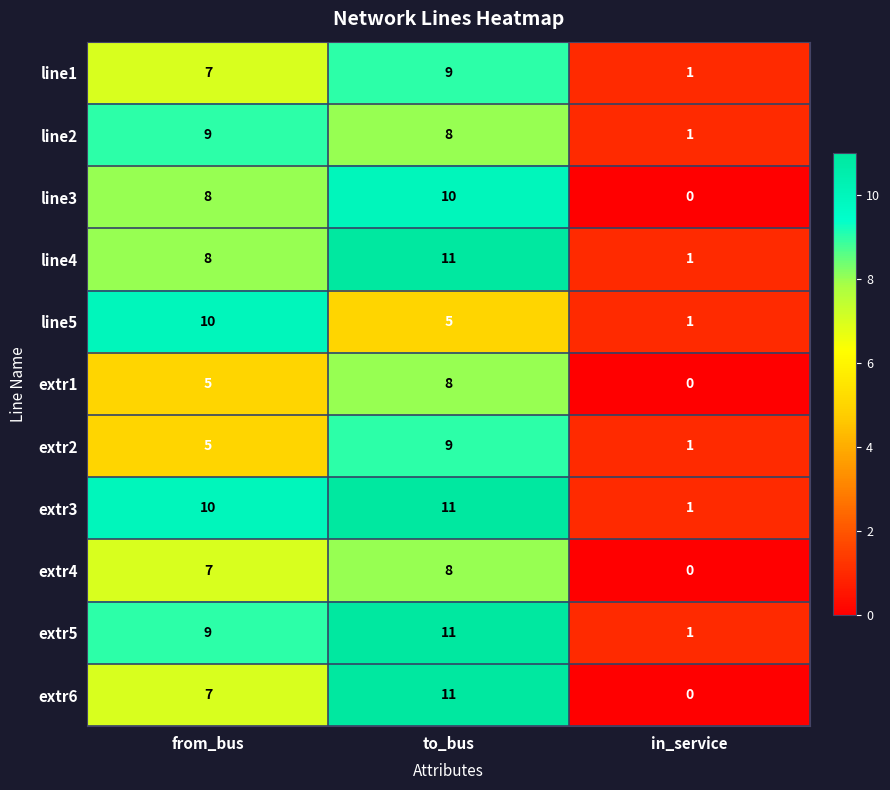

What is the average value of the extr6 series?

6